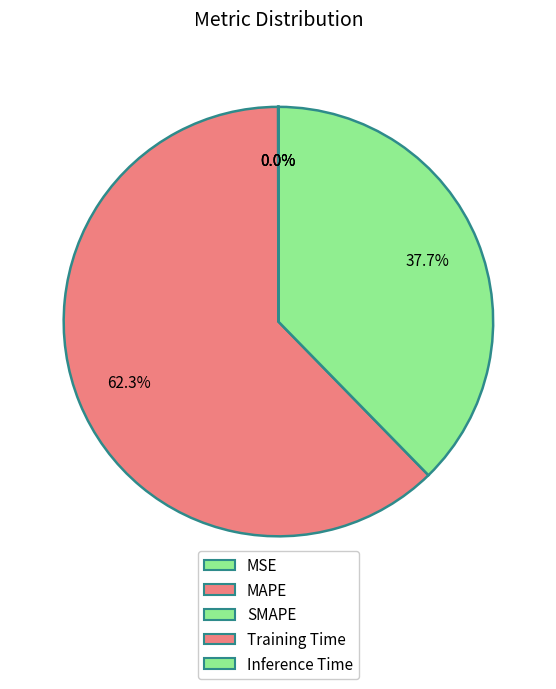

To the nearest percent, what is the difference between the SMAPE and MAPE slice percentages?

25%